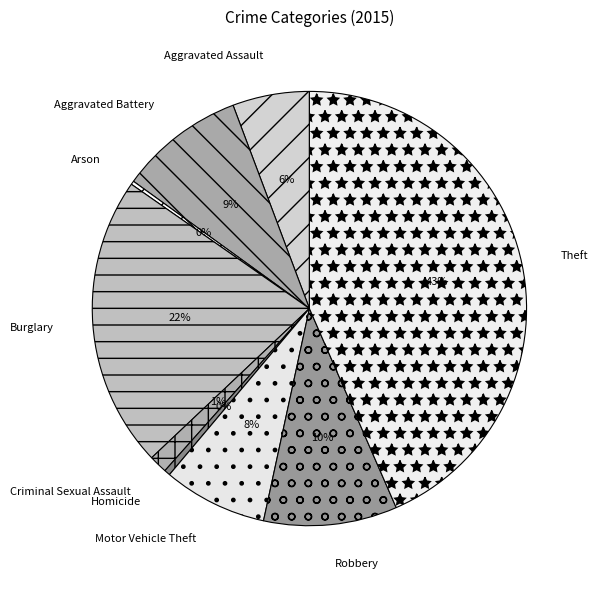

Is the sum of Criminal Sexual Assault and Aggravated Battery greater than half?

No